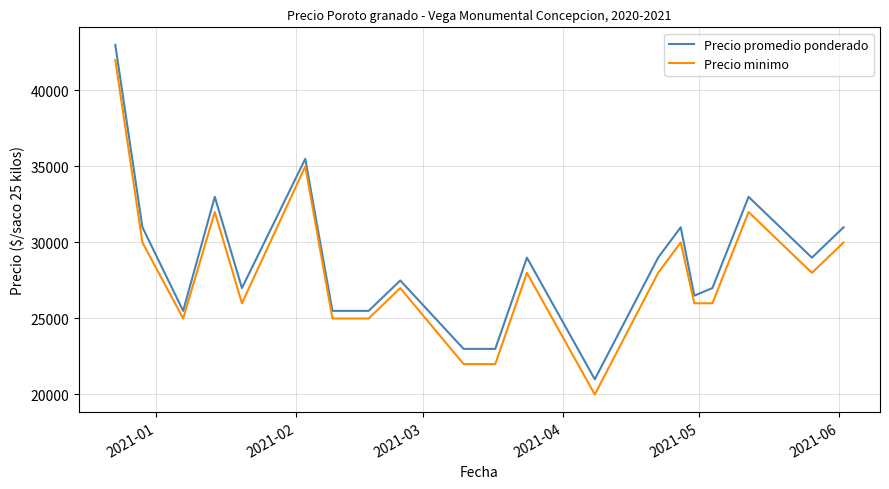

What is the minimum value shown in the chart?

20000